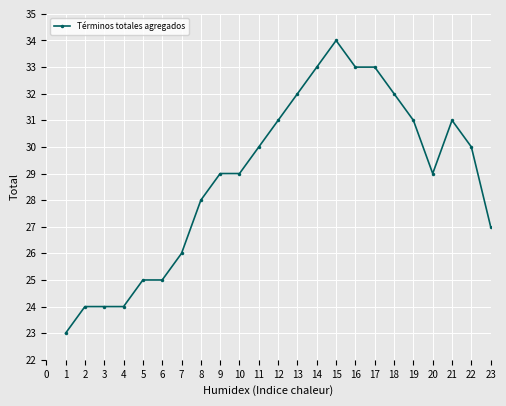

What is the difference between the values at 15 and 14?

1